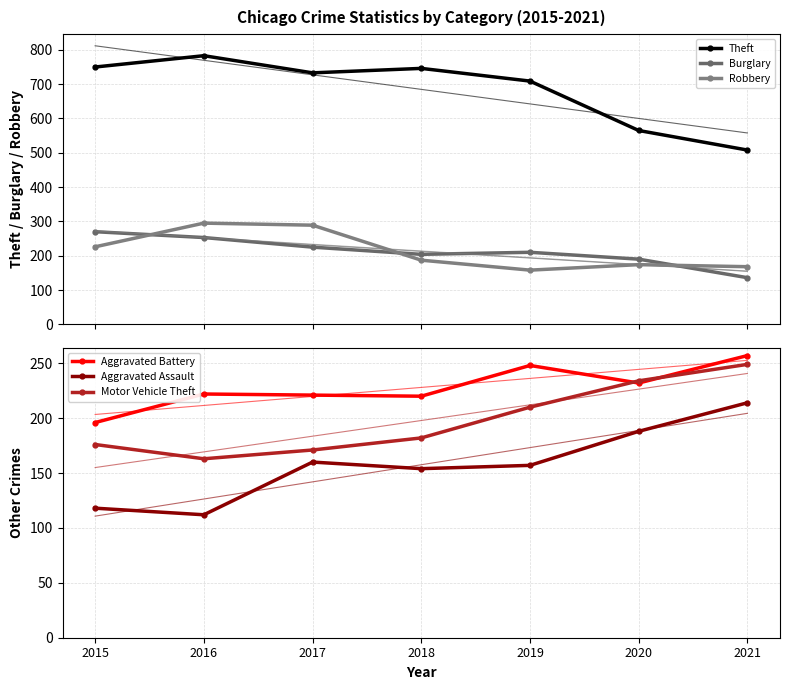

Is it true that Aggravated Assault equals 118 at 2015?

True